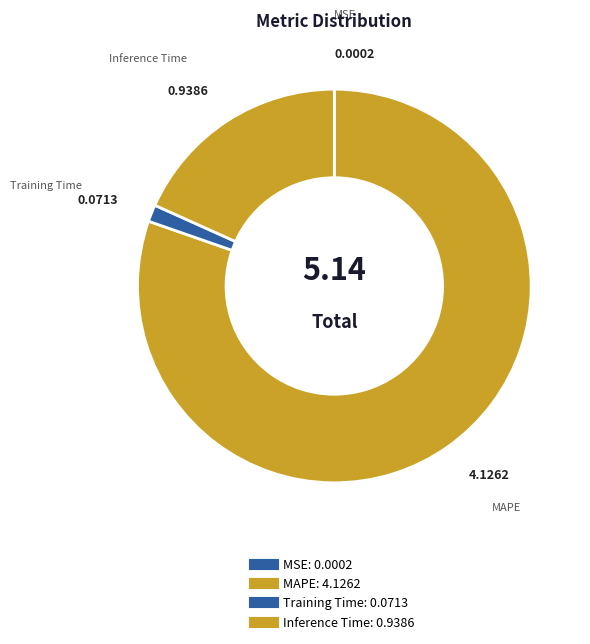

How much of the chart is everything except MSE?

100.0%